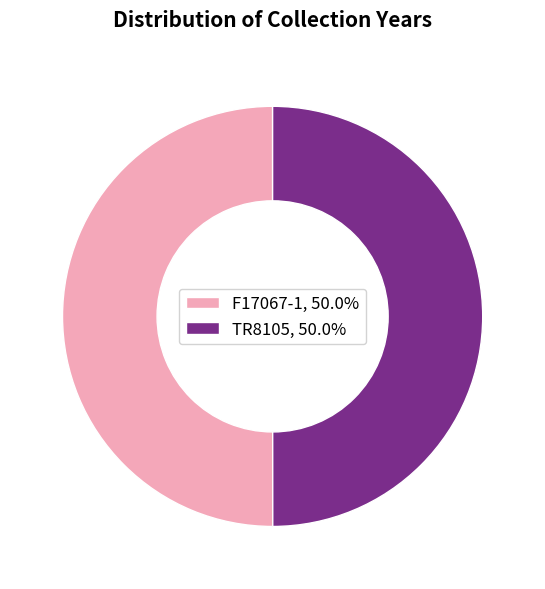

Combined, do F17067-1, 50.0% and TR8105, 50.0% account for over 50%?

Yes